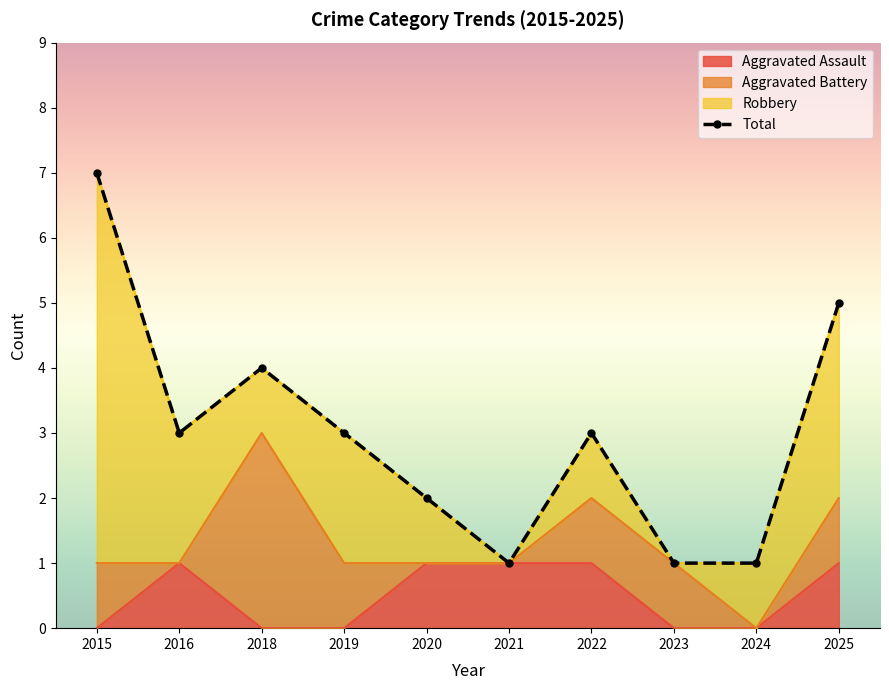

What is the difference between the values at 2024 and 2015?

6